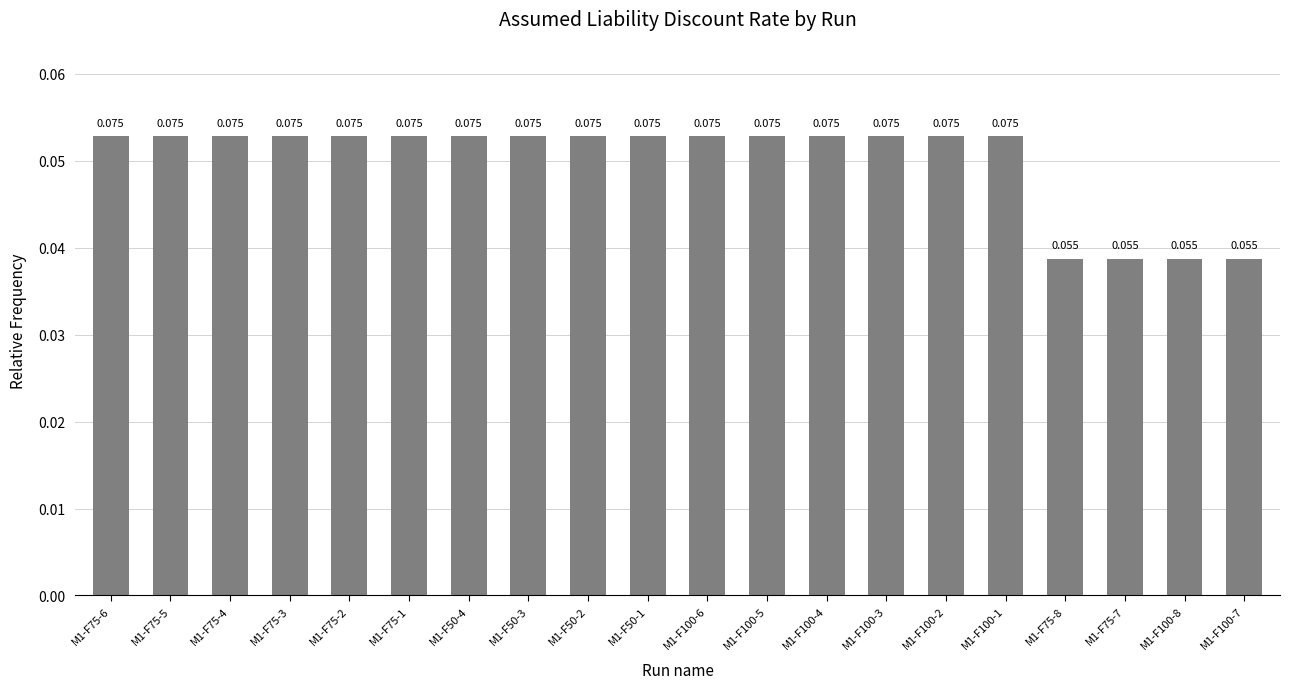

How many data points does each series have?

20